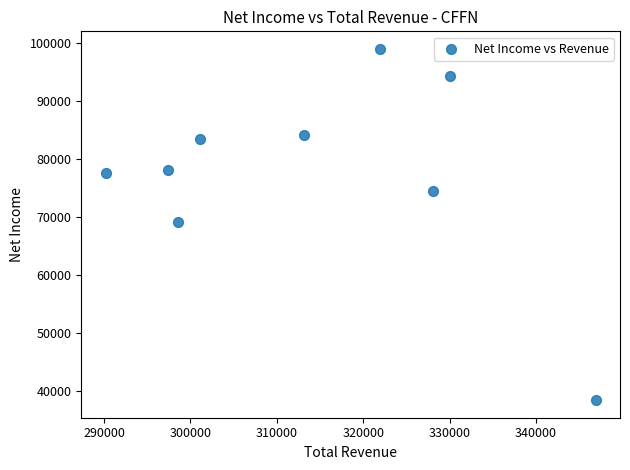

What is the average X value?

314156